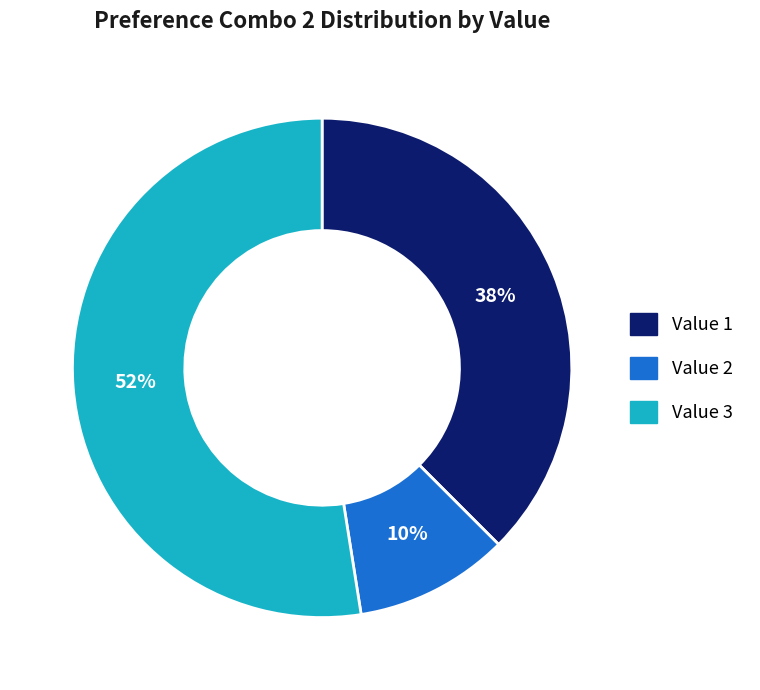

To the nearest percent, what is the difference between the largest and smallest slice percentages?

42%